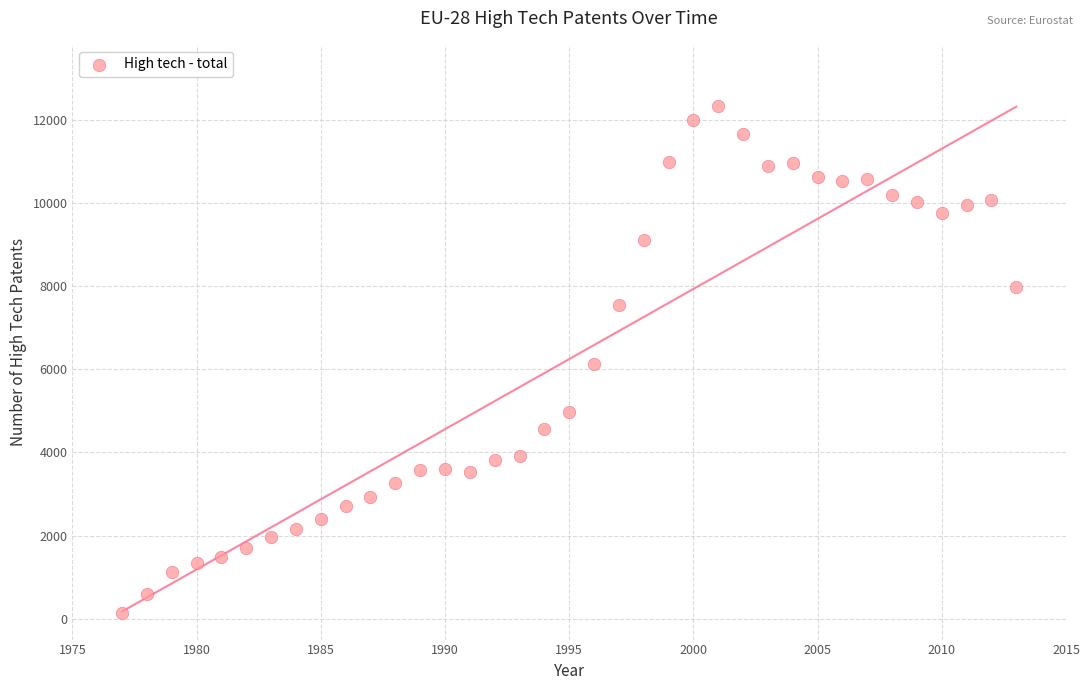

What is the range of Y values (max minus min)?

12194.0